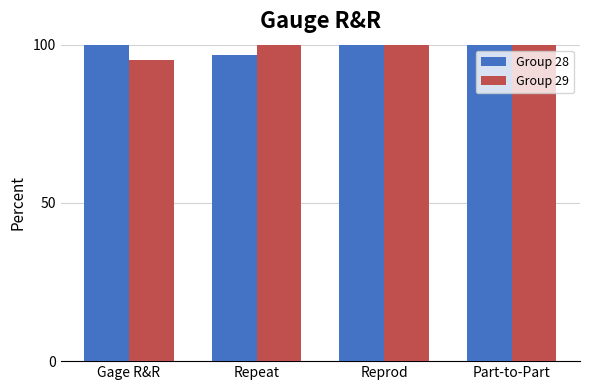

How many bars are there in each group?

2